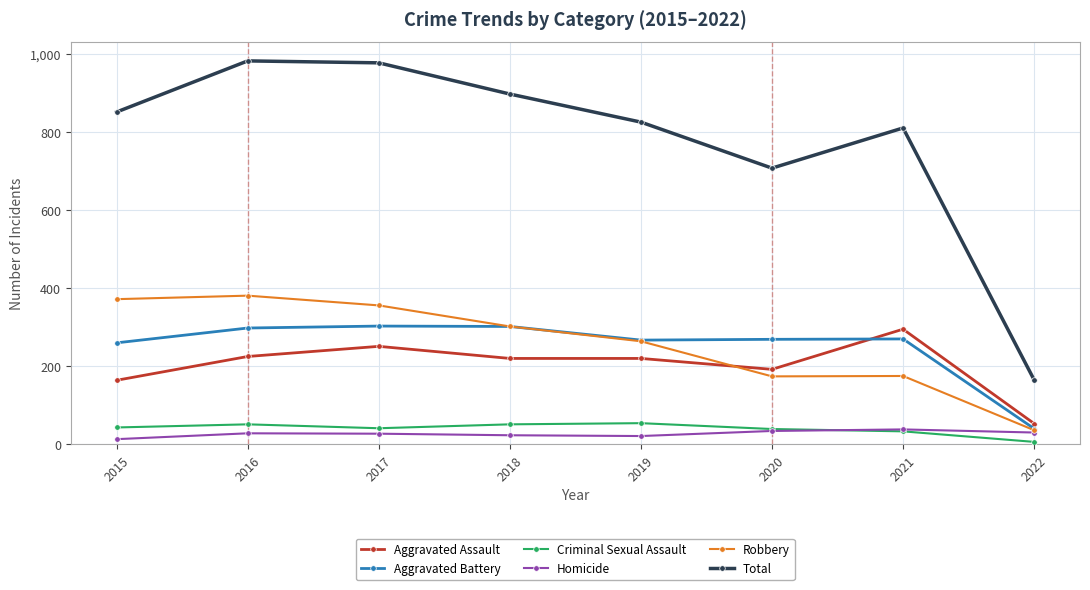

Where does the Robbery series first go above 302?

2015